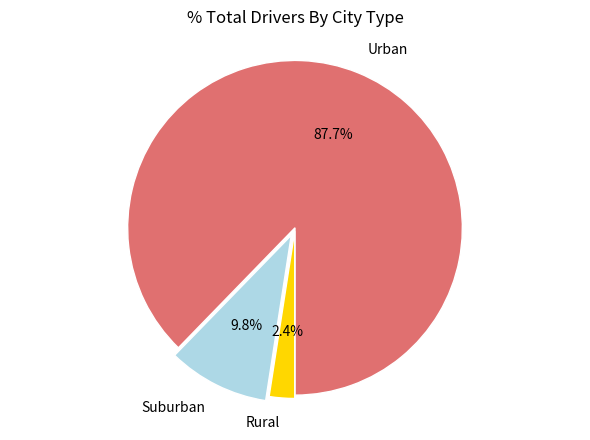

Does Urban account for over 50% of the chart?

Yes